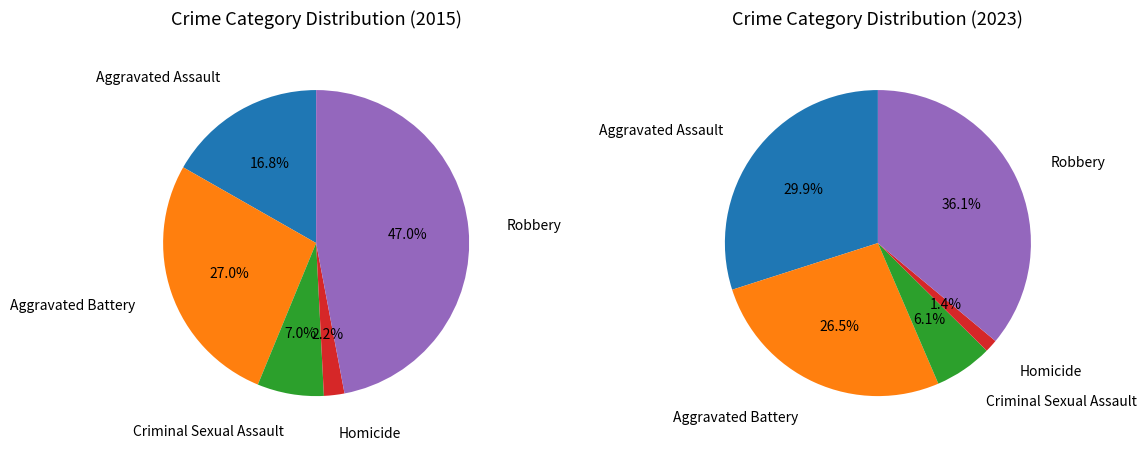

To the nearest percent, what is the average slice percentage?

20%